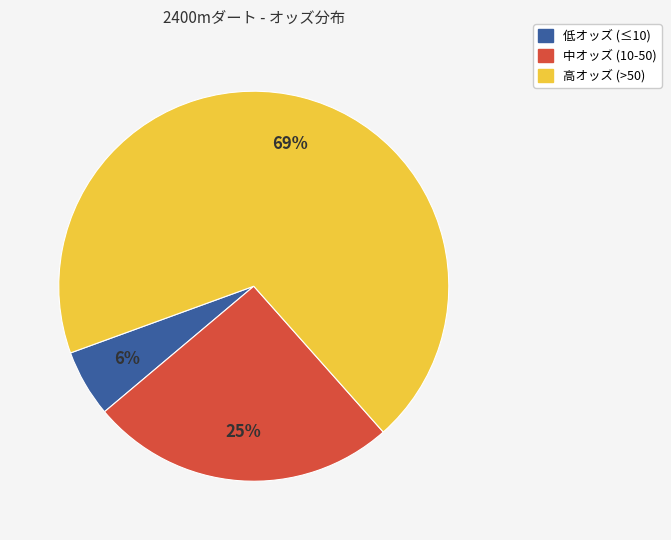

How many slices are in this pie chart?

3